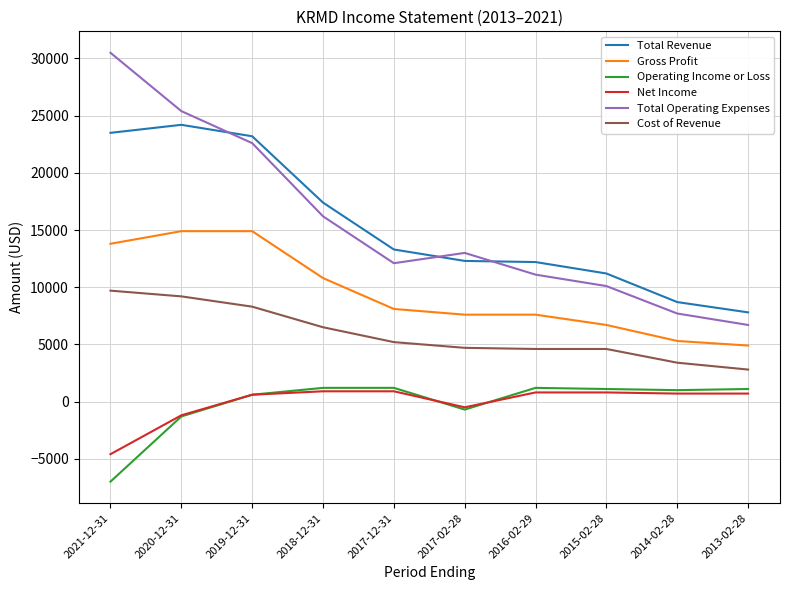

What is the maximum value for Gross Profit?

14900